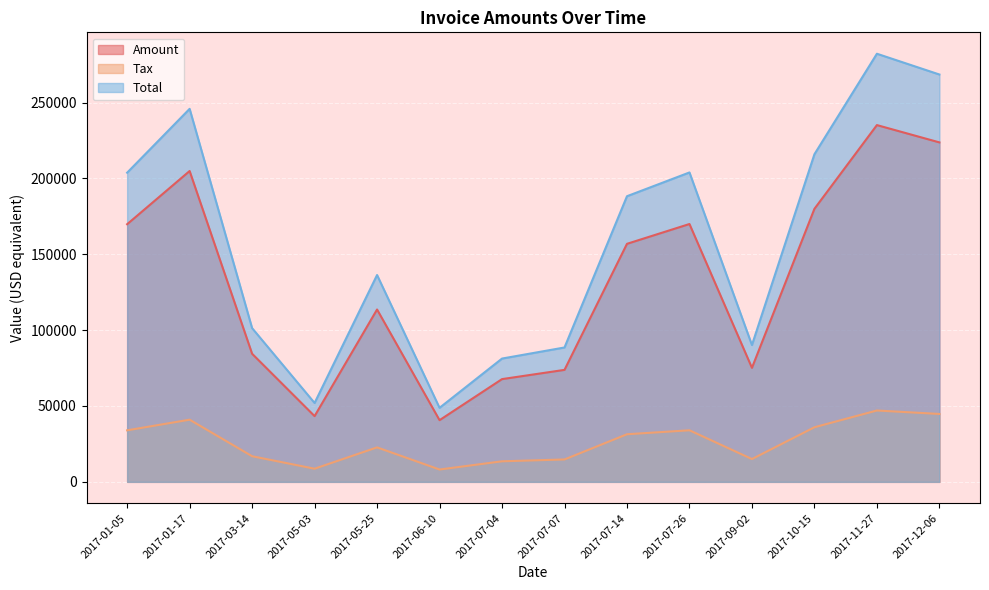

Rank the categories by Tax value from highest to lowest.

2017-11-27, 2017-12-06, 2017-01-17, 2017-10-15, 2017-07-26, 2017-01-05, 2017-07-14, 2017-05-25, 2017-03-14, 2017-09-02, 2017-07-07, 2017-07-04, 2017-05-03, 2017-06-10